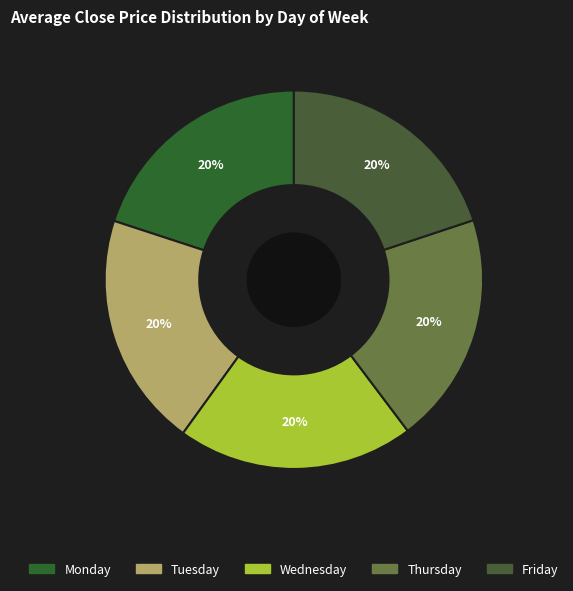

How many segments does this pie chart have?

5